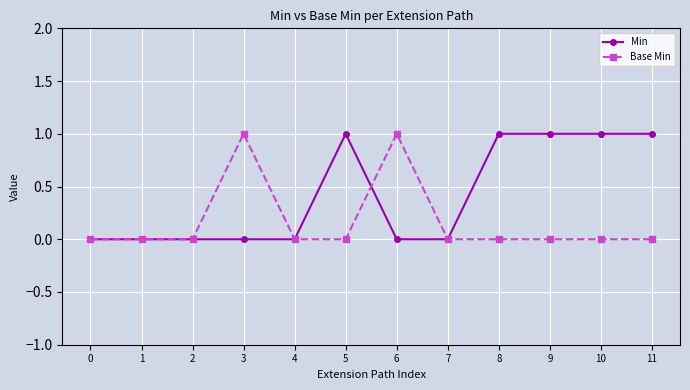

Between 2 and 5, which series saw the biggest shift?

Min